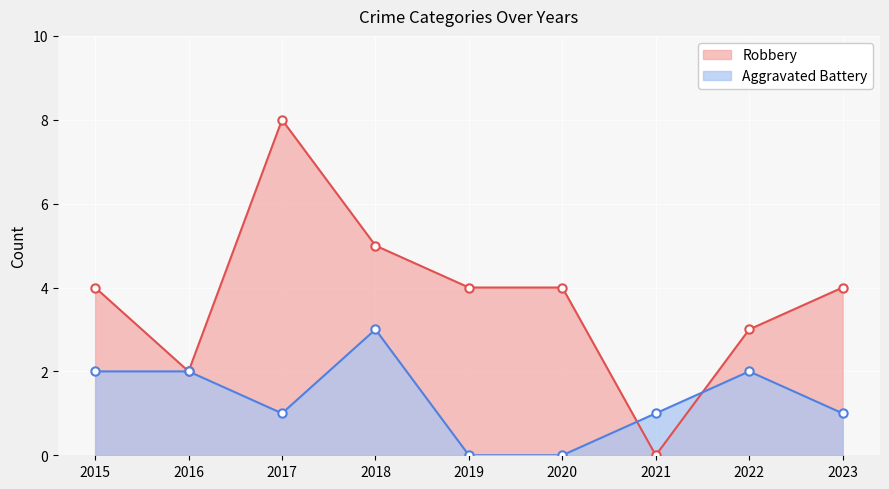

What is the total value across all series at 2015?

6